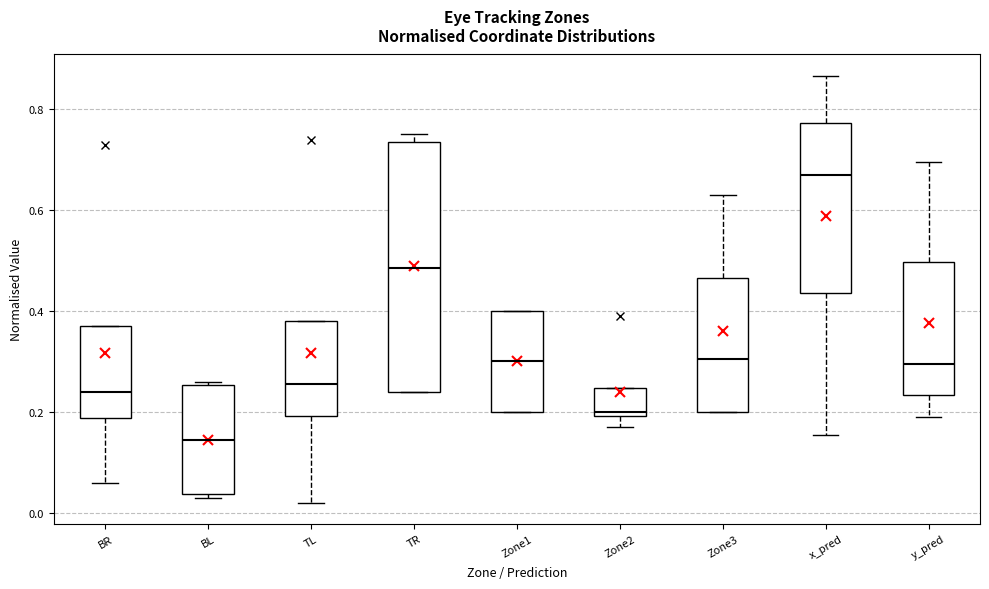

Reading left to right, transcribe this box plot: for each box, give where its median line is, the range the box spans, and where its two whiskers end, as read against the y-axis. The values are not printed on the chart, so give them approximately, as read against the axis.

BR: median 0.24, box 0.18 to 0.36, whiskers 0.06 to 0.36
BL: median 0.14, box 0.04 to 0.26, whiskers 0.04 (just below the box's lower edge) to 0.26 (just above the box's upper edge)
TL: median 0.26, box 0.20 to 0.38, whiskers 0.02 to 0.38
TR: median 0.48, box 0.24 to 0.74, whiskers 0.24 to 0.76
Zone1: median 0.30, box 0.20 to 0.40, whiskers 0.20 to 0.40
Zone2: median 0.20 (just above the box's lower edge), box 0.20 to 0.24, whiskers 0.16 to 0.24
Zone3: median 0.30, box 0.20 to 0.46, whiskers 0.20 to 0.64
x_pred: median 0.68, box 0.44 to 0.78, whiskers 0.16 to 0.86
y_pred: median 0.30, box 0.24 to 0.50, whiskers 0.18 to 0.70